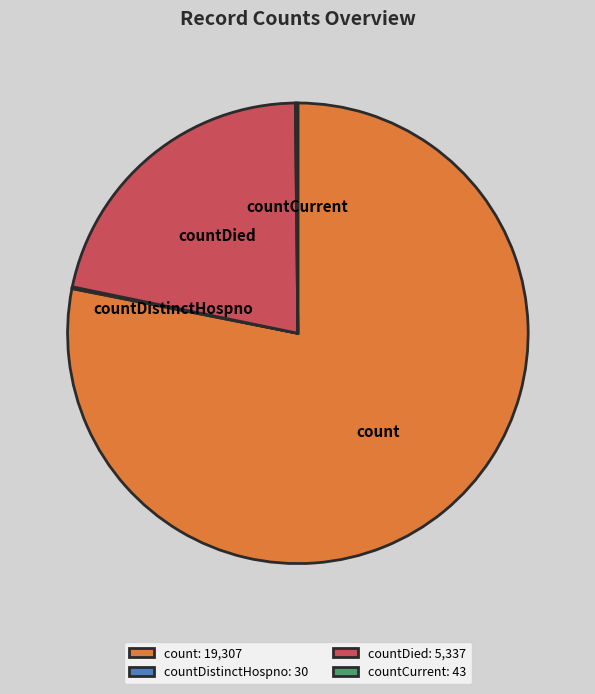

Which category has the biggest portion of the pie?

count: 19,307